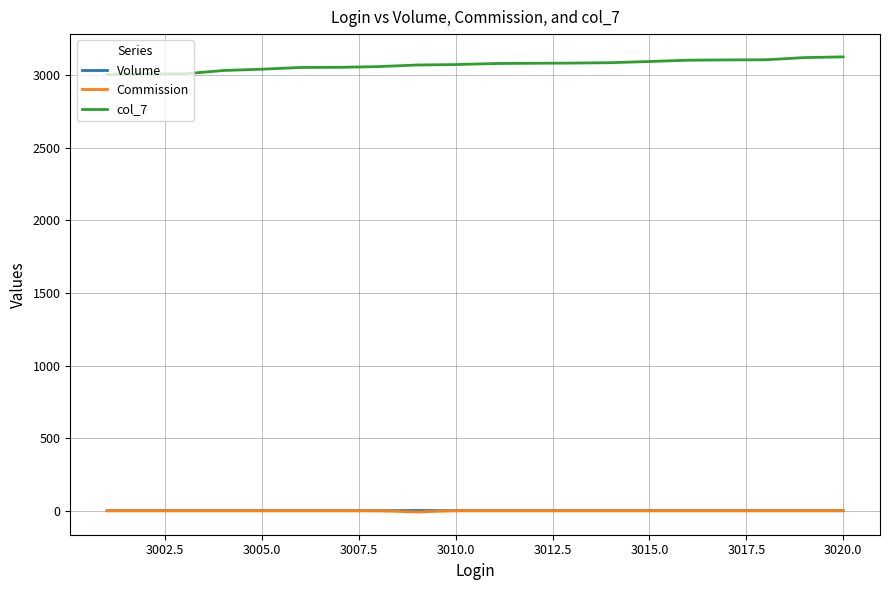

What is the greatest value displayed?

3126.0